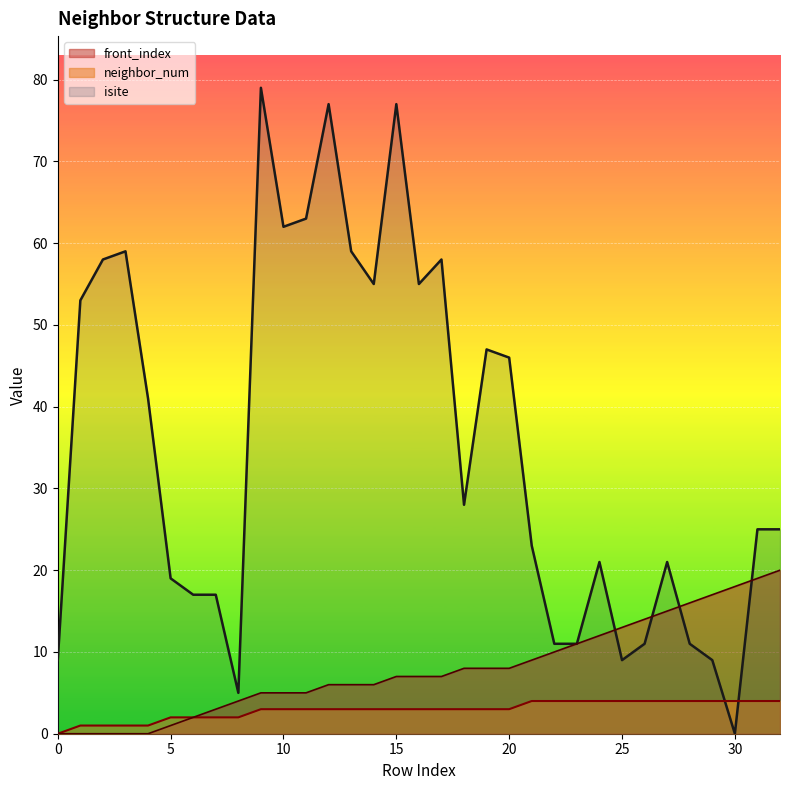

Is it true that isite equals 9 at 29?

True